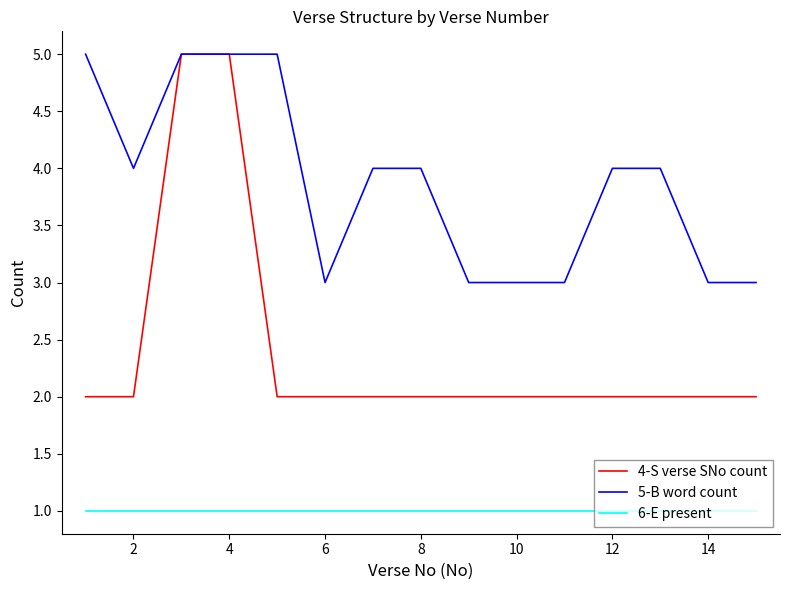

True or false: 6-E present and 4-S verse SNo count intersect in this chart.

False